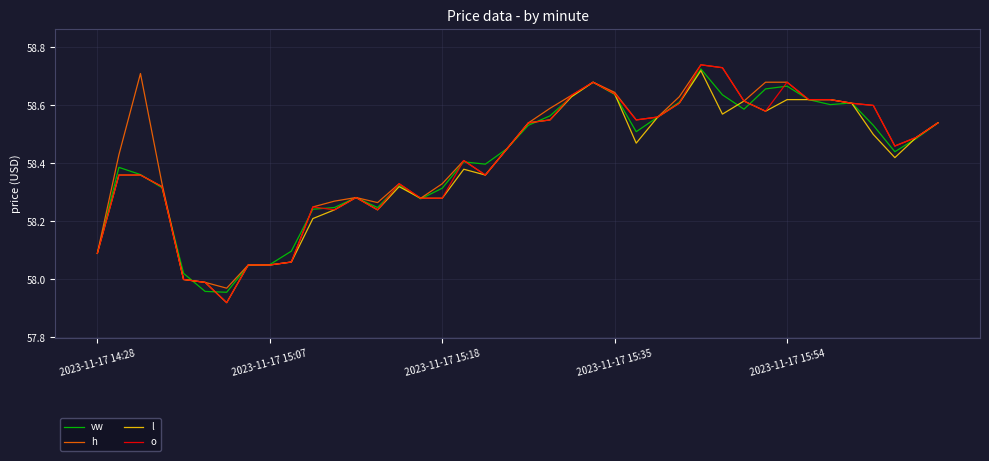

Which series has the largest range (max minus min)?

o